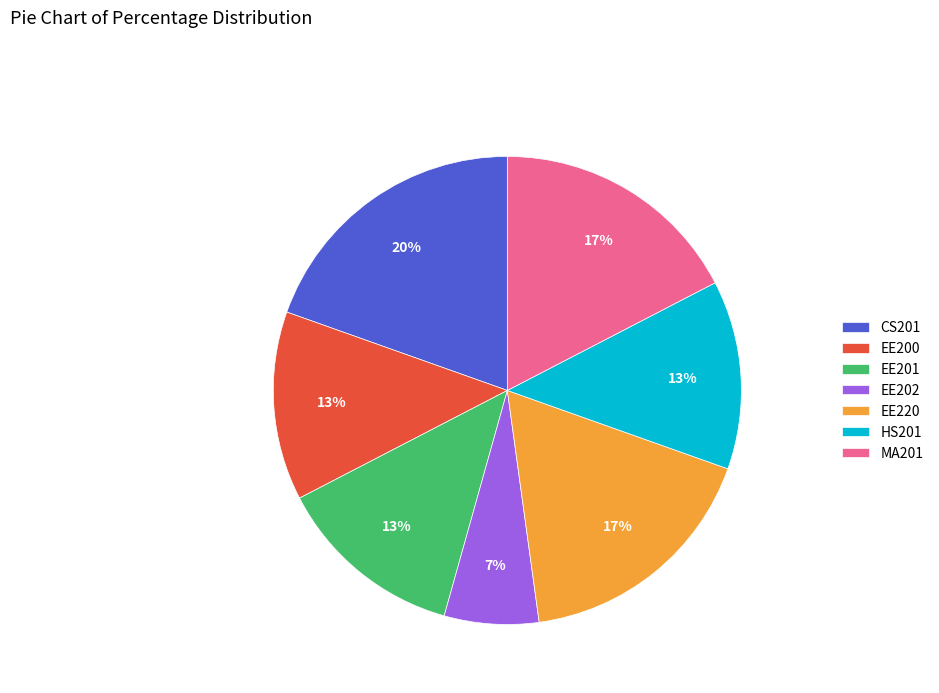

How many slices are in this pie chart?

7